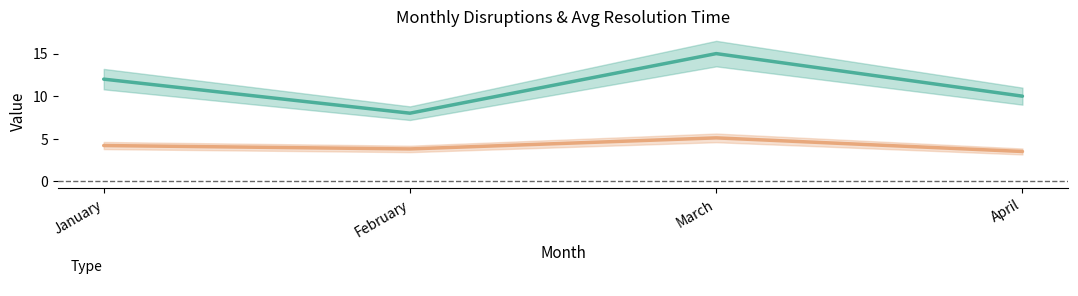

At which category is the sum across all series the highest?

March